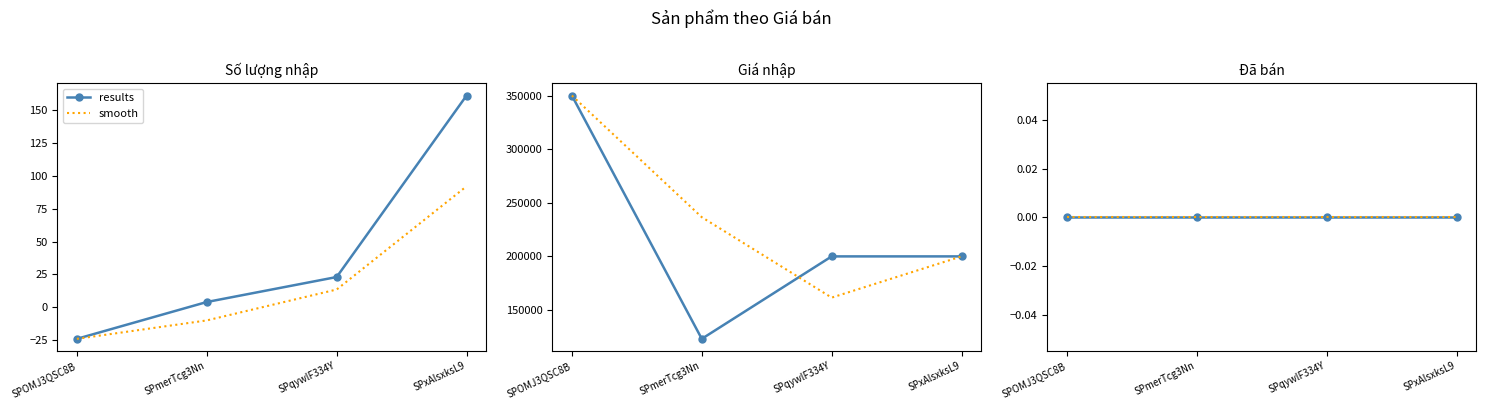

How many data points in Số lượng nhập are less than 23?

2